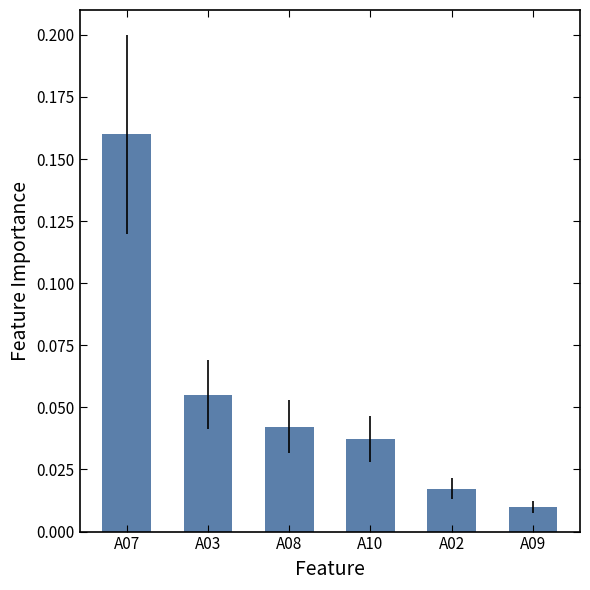

How many bars are there in total?

6